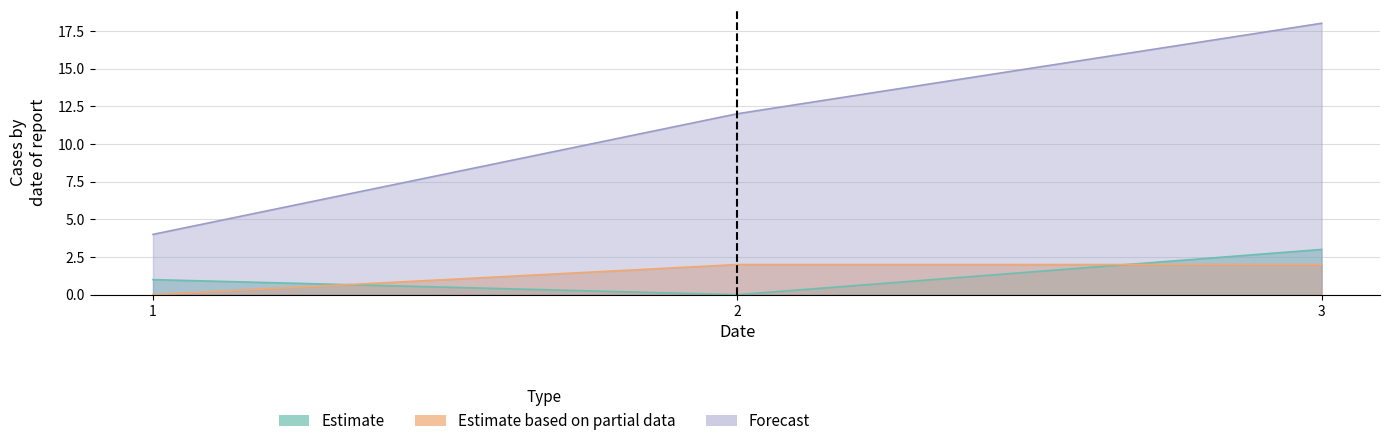

Is the value of Estimate based on partial data at 1 greater than the value of Estimate at 2?

No